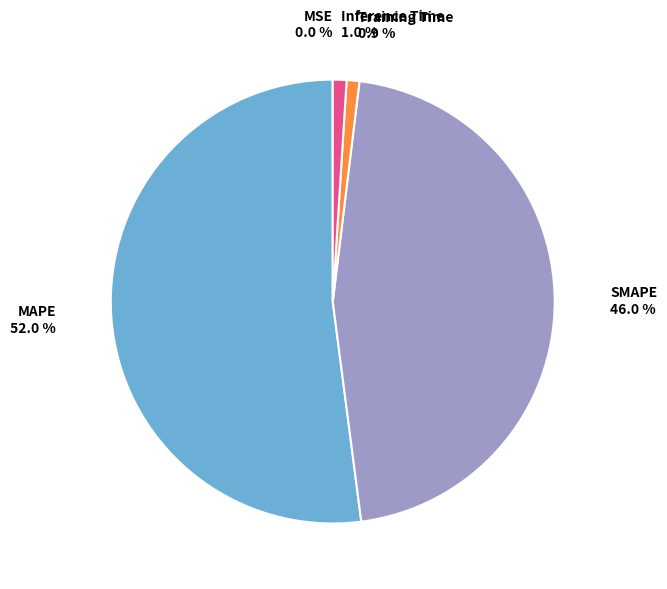

Which category has the biggest portion of the pie?

MAPE